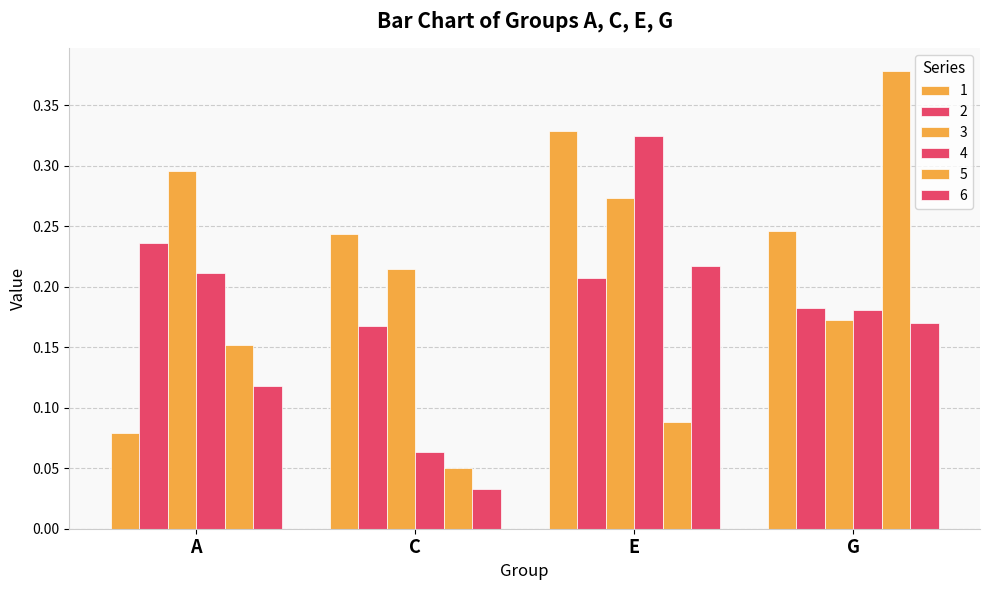

What is the label of the 1st bar from the right?

G